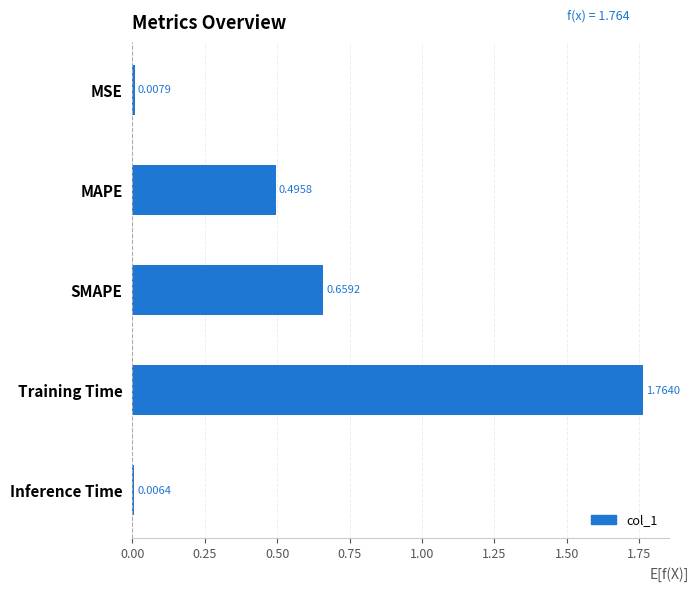

List the labels in order of value, smallest first.

Inference Time, MSE, MAPE, SMAPE, Training Time